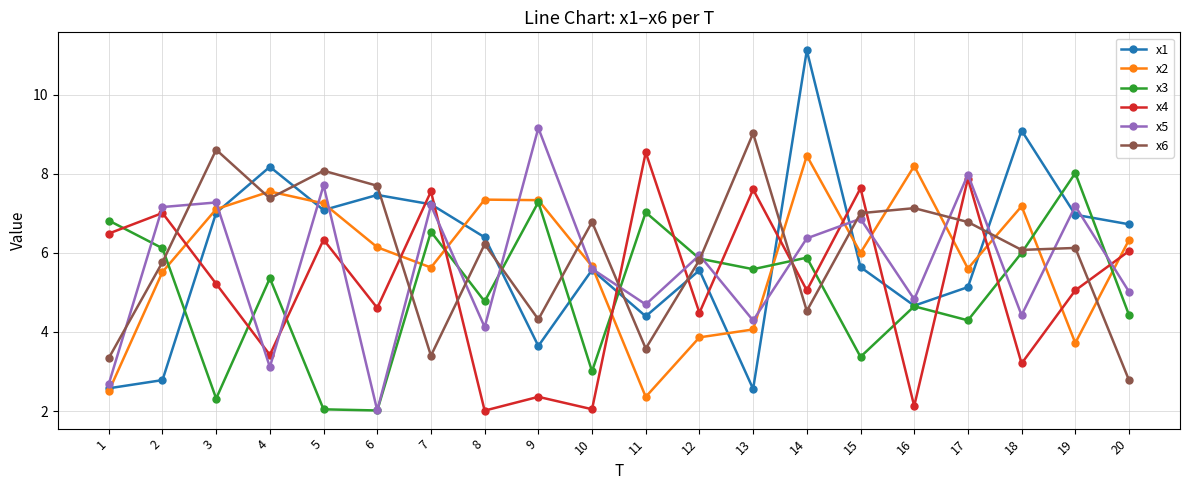

After their last crossing, which series has the higher values: x4 or x2?

x2